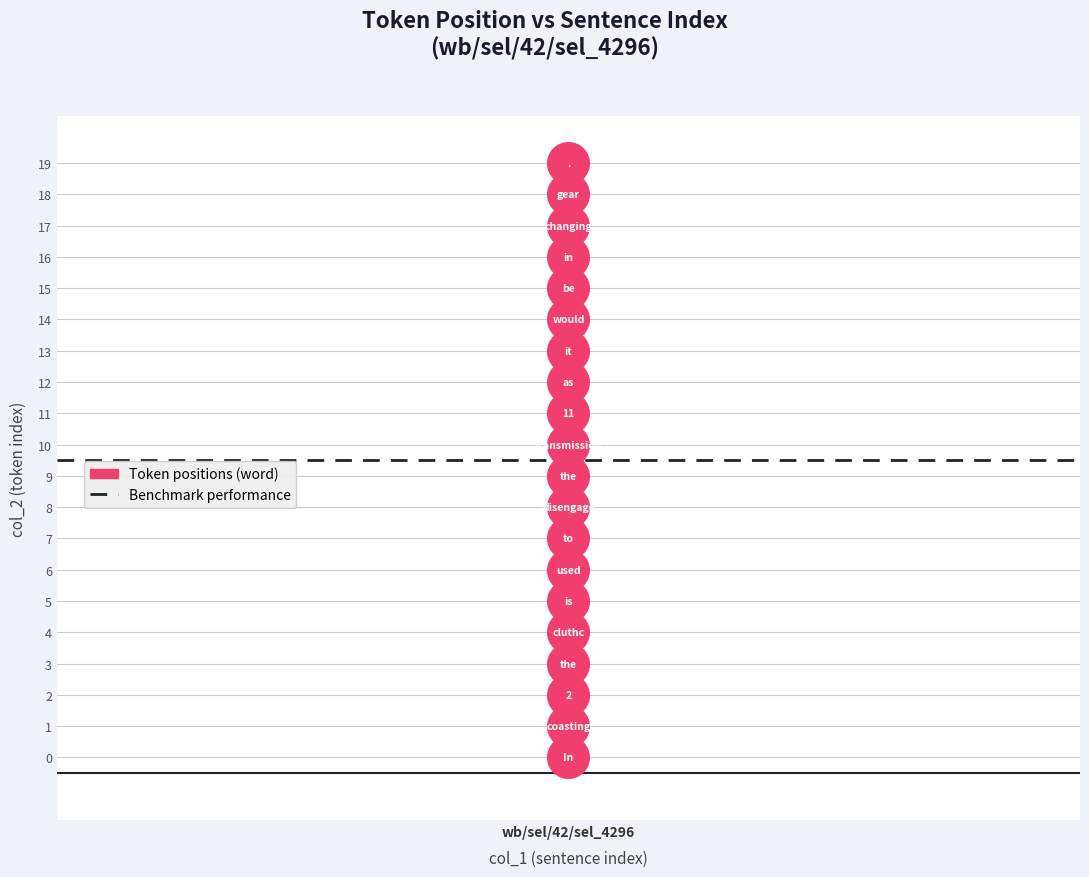

What is the range of Y values (max minus min)?

19